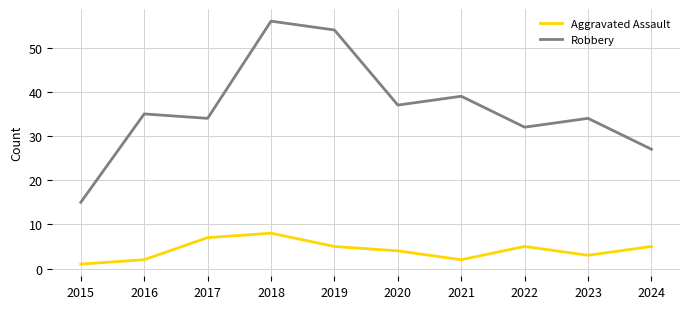

Which category has the highest value in the Robbery series?

2018